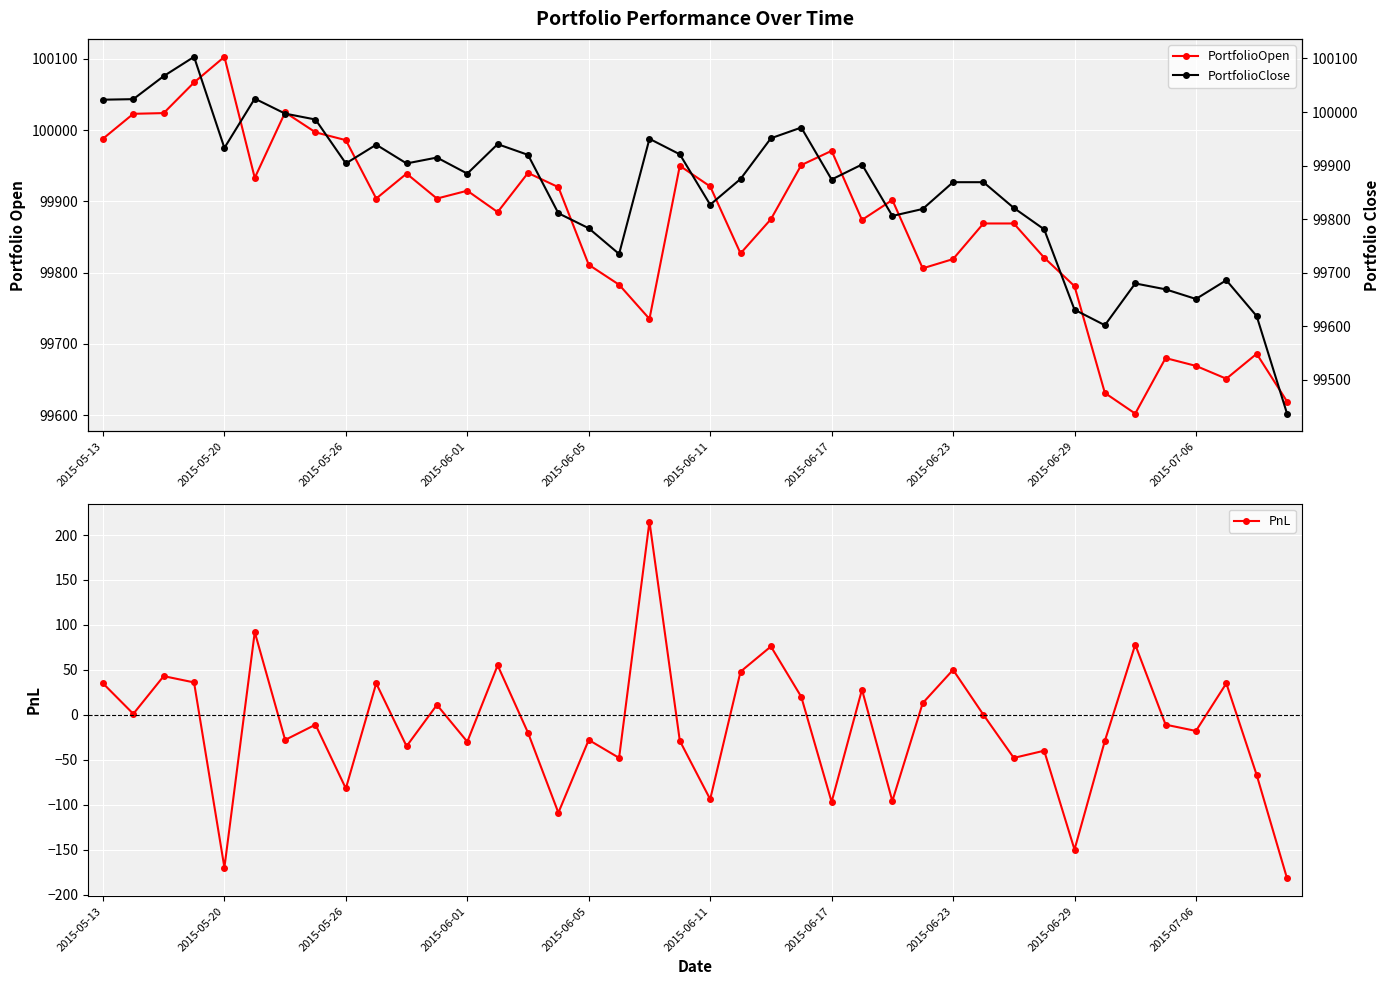

What is the value of the PortfolioClose point at the 20th from the left?

99921